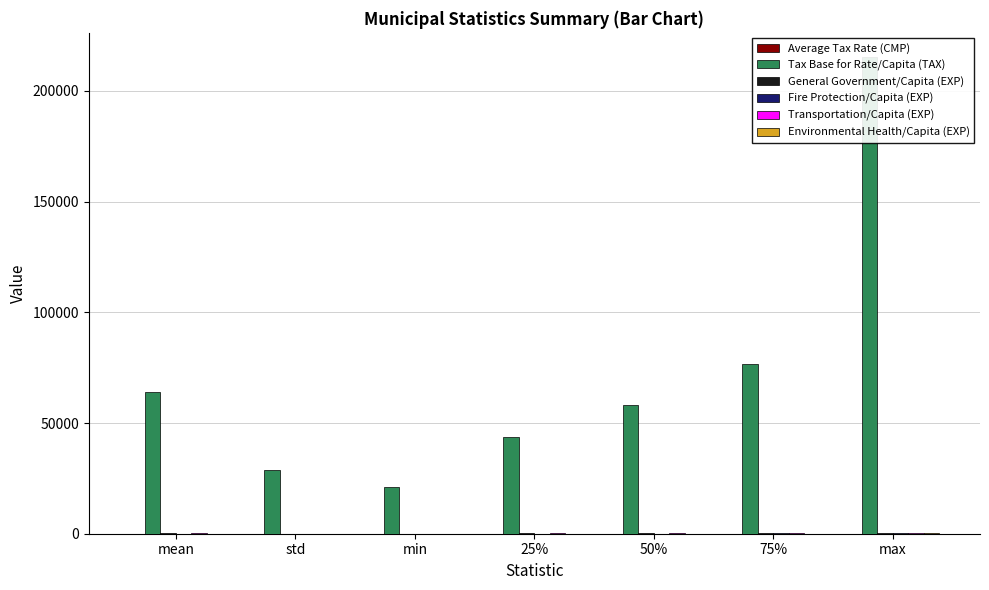

How many groups of bars are there?

7